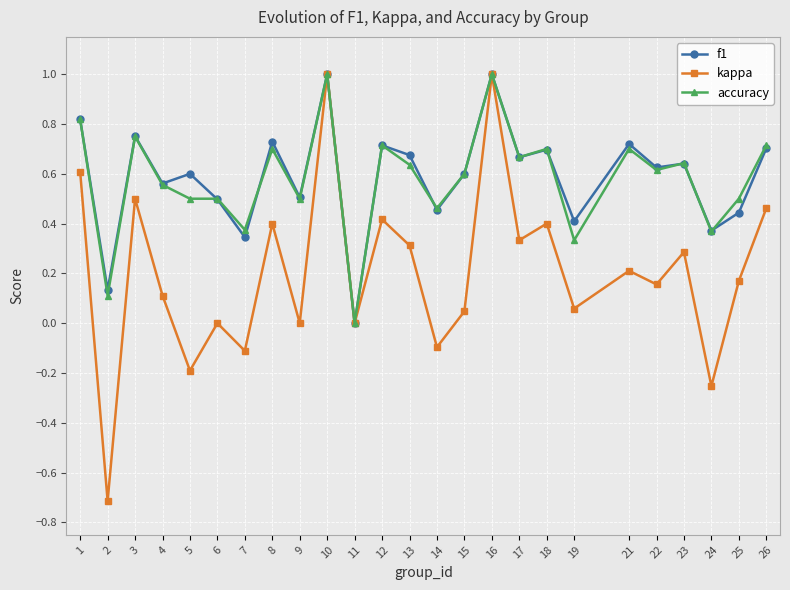

What is the greatest value displayed?

1.0